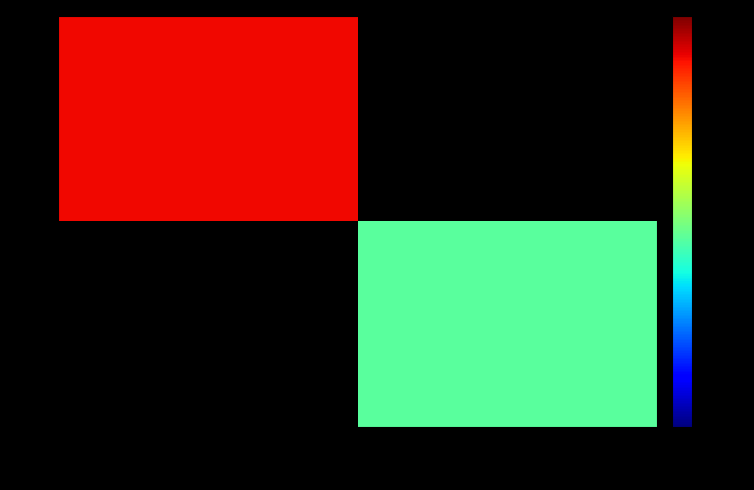

List the series in order of their peak value, highest first.

0, 1